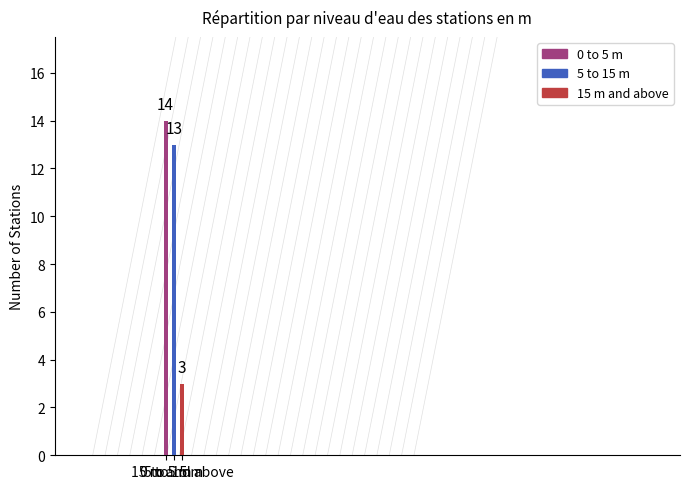

What is the difference between the maximum and minimum values?

11